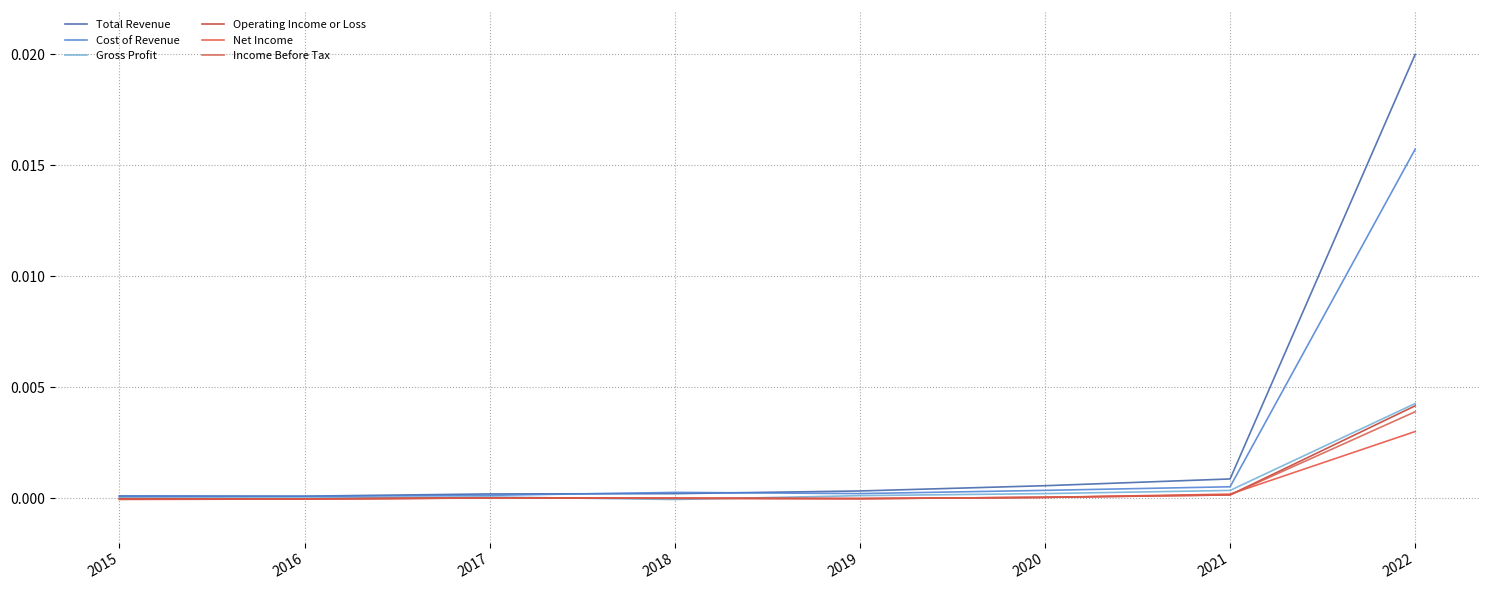

Does the chart display data point markers on the line(s)?

No